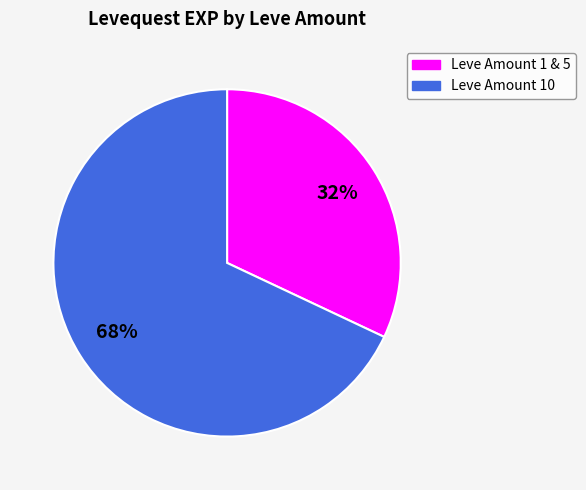

Is there any slice that represents more than half of the pie?

Yes